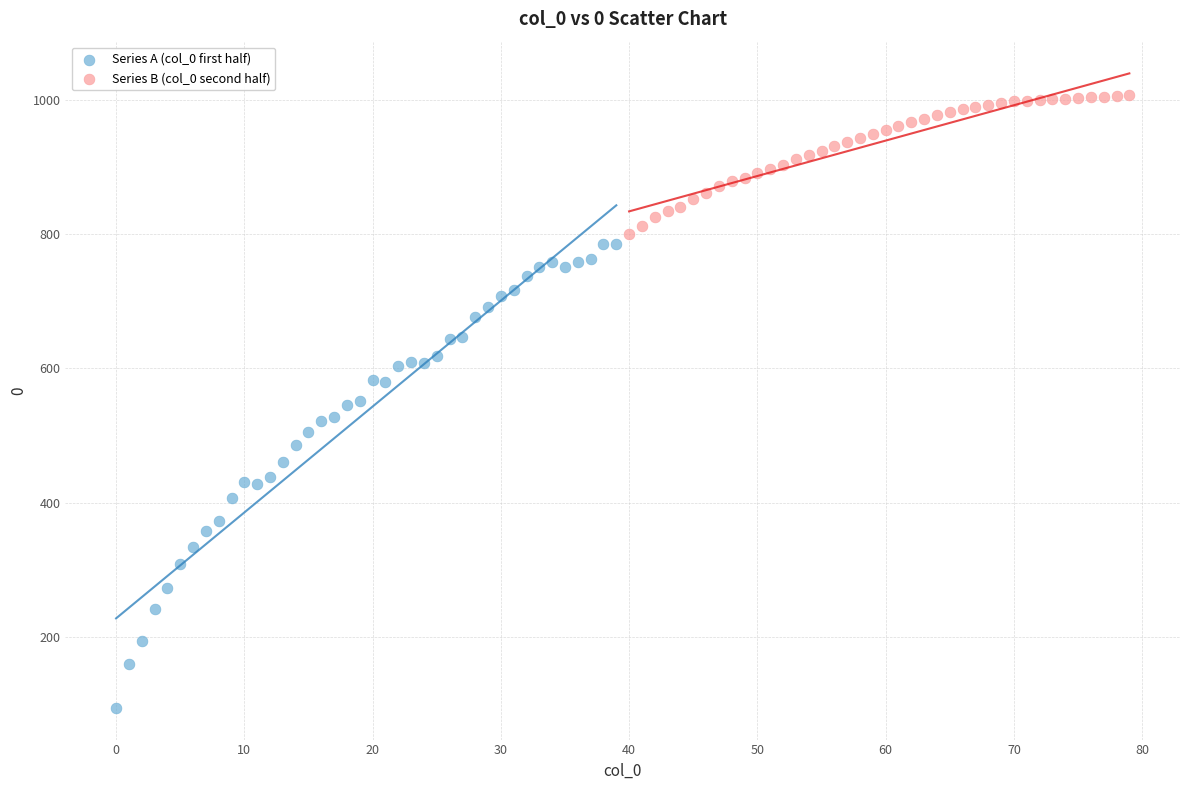

Which series contains the highest Y value?

Series B (col_0 second half)